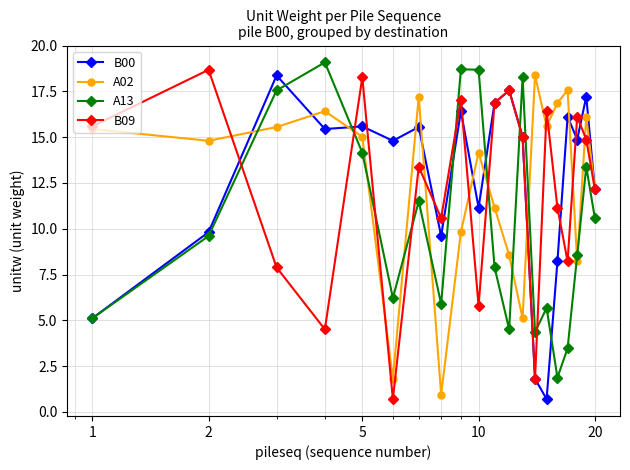

What is the maximum value for A02?

18.4